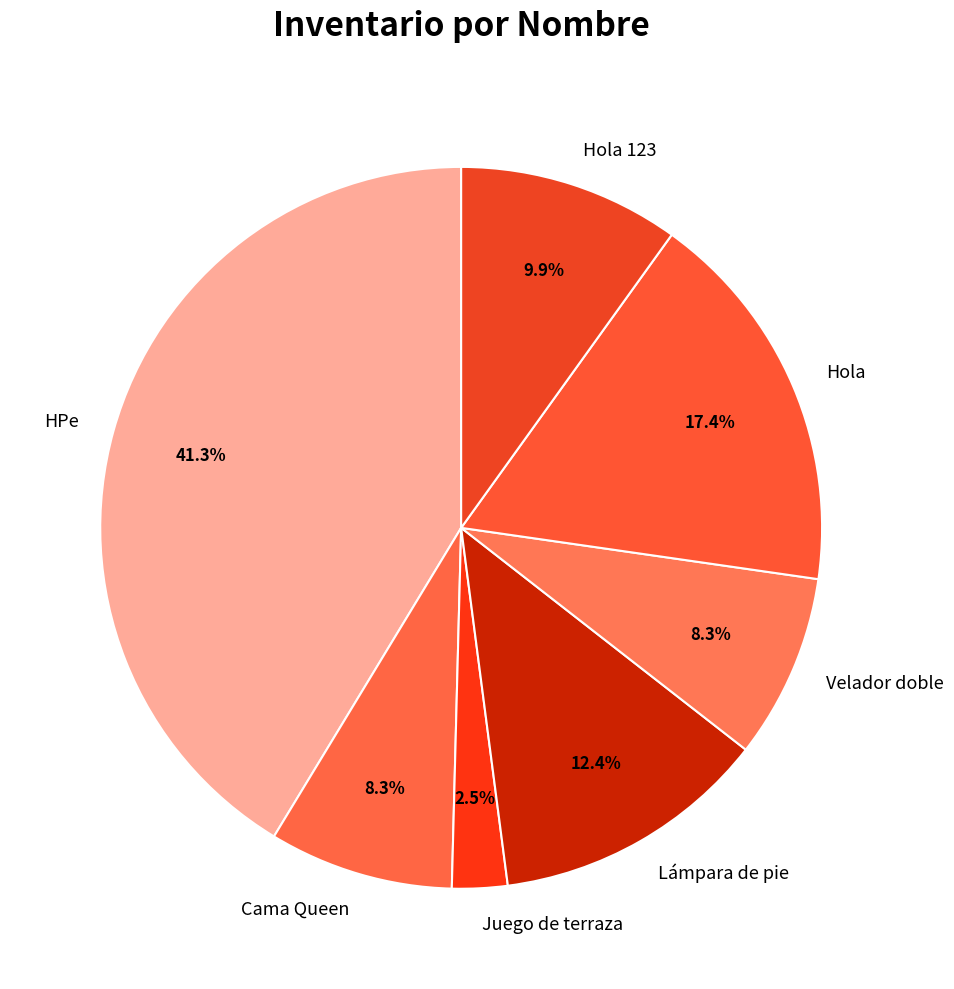

Approximately how many times larger is the value at Cama Queen compared to Hola 123?

0.8